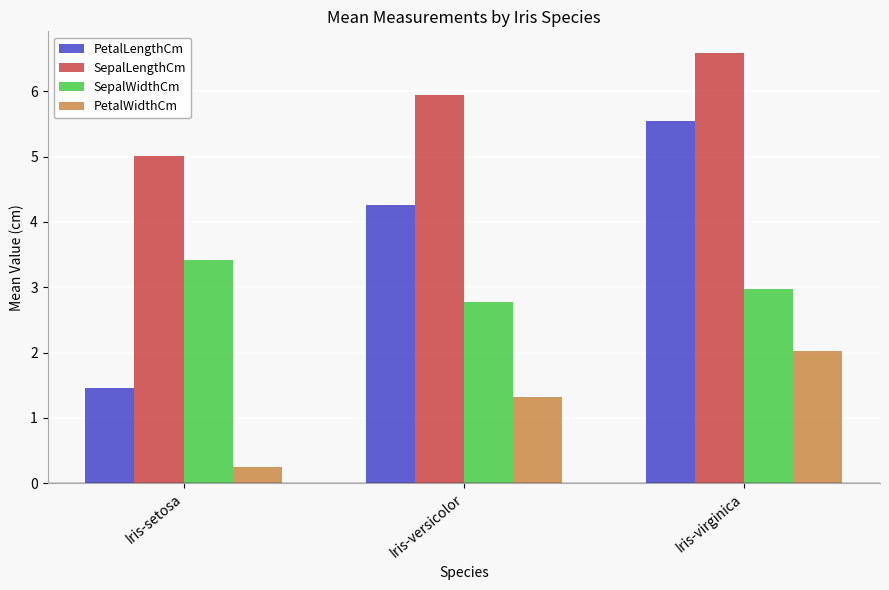

What position from the right is Iris-virginica?

1